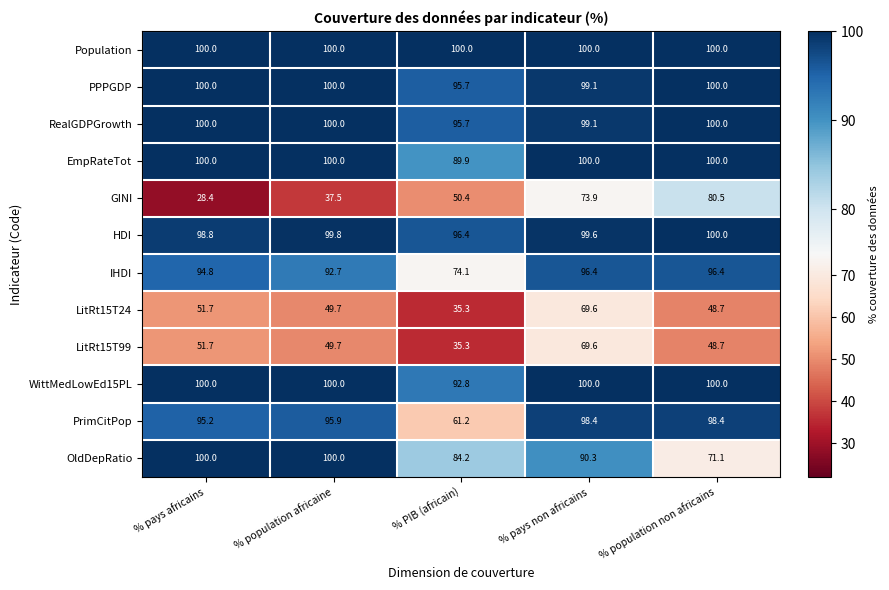

Between % population africaine and % population non africains, which series saw the biggest shift?

GINI